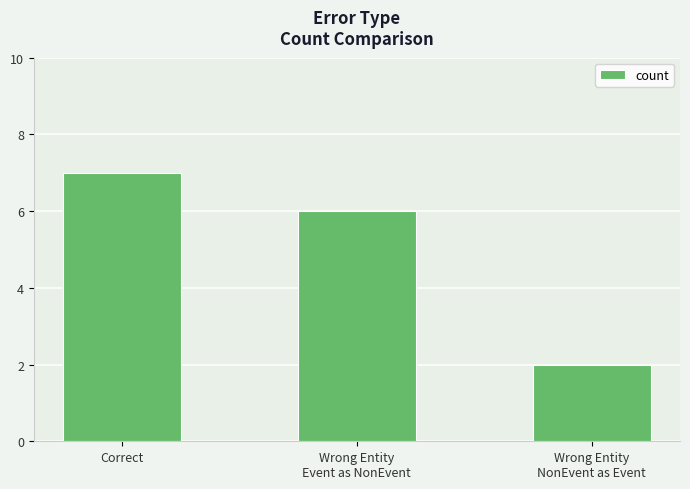

Rank the categories by value from highest to lowest.

Correct, Wrong Entity
Event as NonEvent, Wrong Entity
NonEvent as Event